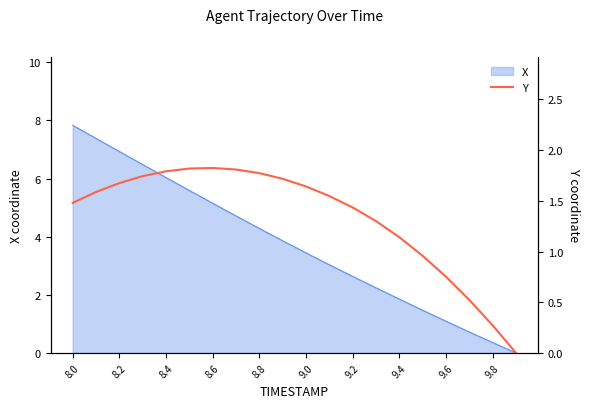

What is the average value?

1.3